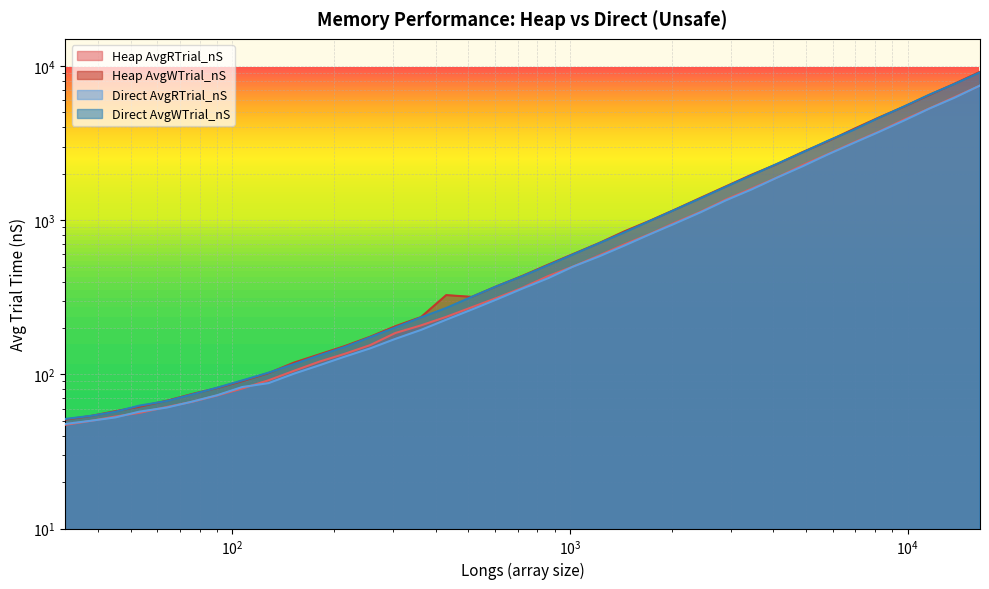

List the series in order of their peak value, highest first.

Heap AvgWTrial_nS, Direct AvgWTrial_nS, Direct AvgRTrial_nS, Heap AvgRTrial_nS